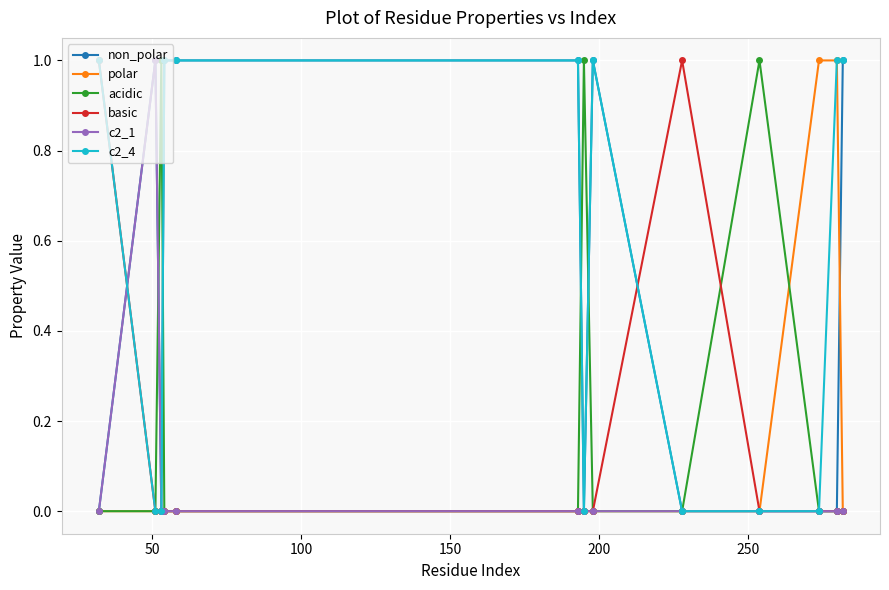

True or false: acidic has more than 1 interior local peaks.

True